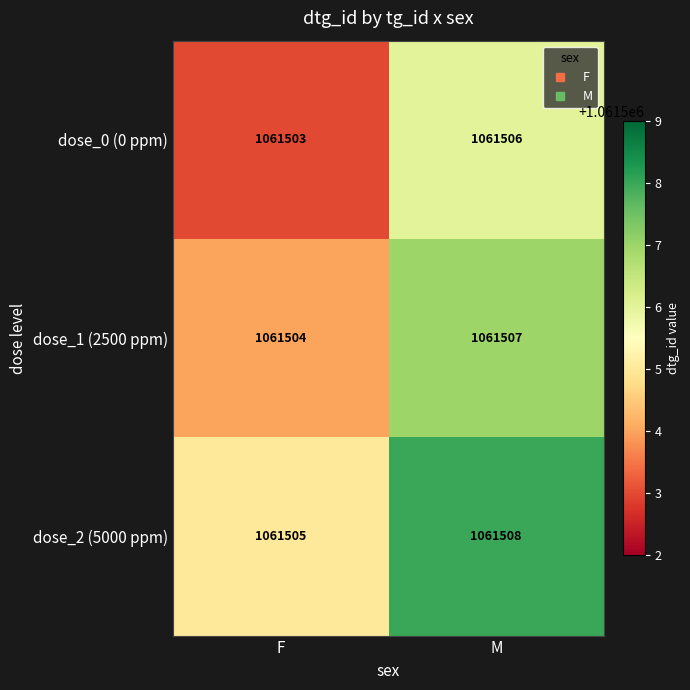

How many series are shown in this chart?

3